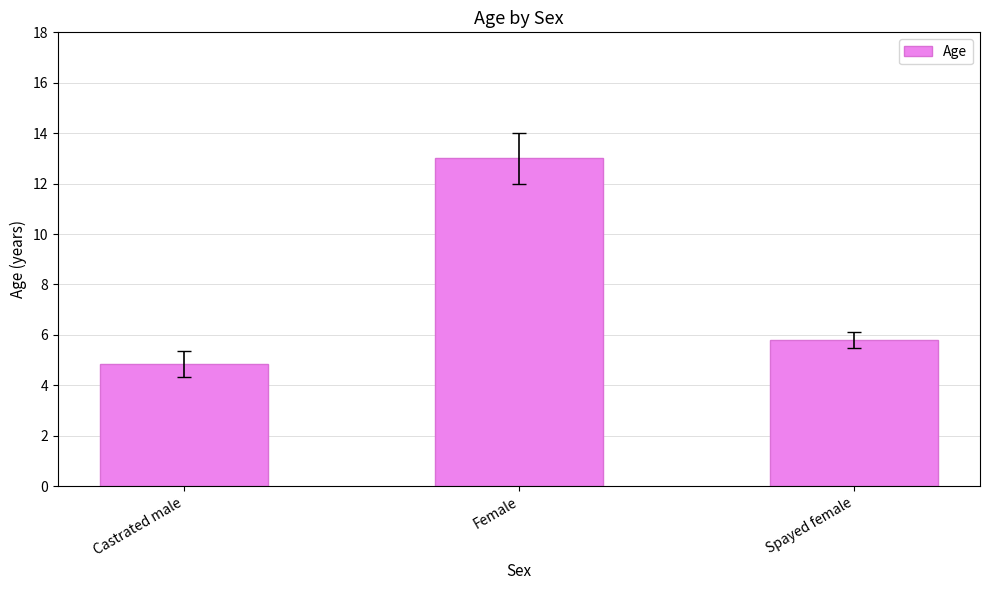

What position from the right is Spayed female?

1